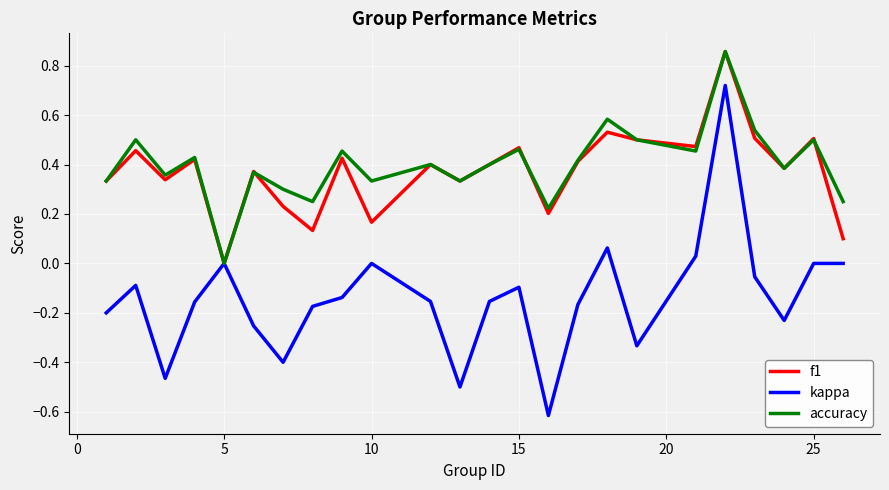

Which series has the widest spread of values?

kappa